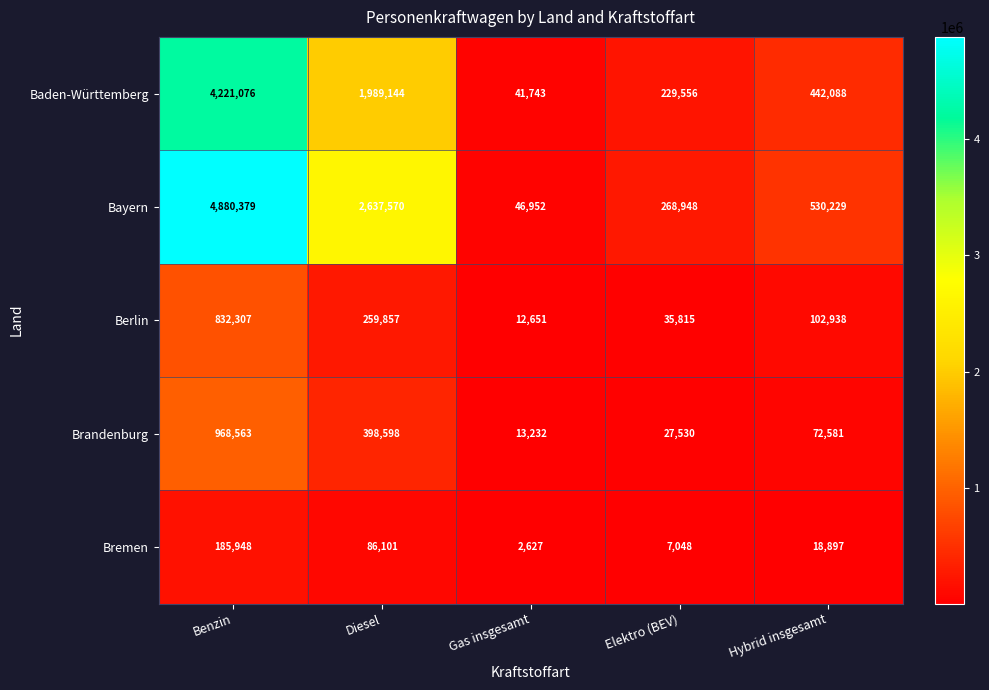

Reading left to right, what are all the values shown in this chart?

Baden-Württemberg: 4221076	1989144	41743	229556	442088
Bayern: 4880379	2637570	46952	268948	530229
Berlin: 832307	259857	12651	35815	102938
Brandenburg: 968563	398598	13232	27530	72581
Bremen: 185948	86101	2627	7048	18897